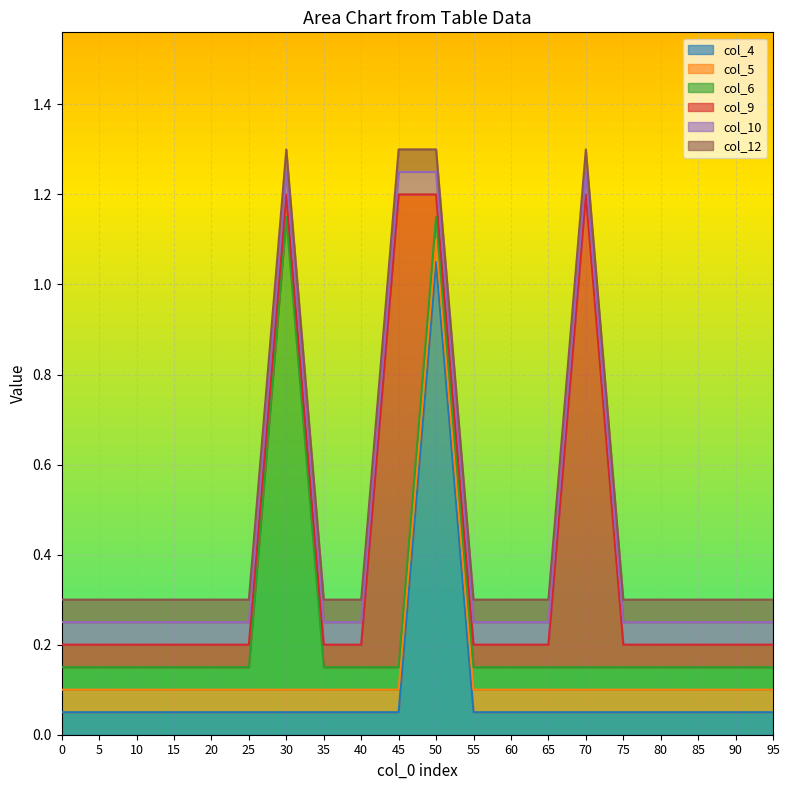

Reading left to right, transcribe all the data shown in this chart.

col_4: 0	0	0	0	0	0	0	0	0	0	1	0	0	0	0	0	0	0	0	0
col_5: 0	0	0	0	0	0	0	0	0	0	0	0	0	0	0	0	0	0	0	0
col_6: 0	0	0	0	0	0	1	0	0	0	0	0	0	0	0	0	0	0	0	0
col_9: 0	0	0	0	0	0	0	0	0	1	0	0	0	0	1	0	0	0	0	0
col_10: 0	0	0	0	0	0	0	0	0	0	0	0	0	0	0	0	0	0	0	0
col_12: 0	0	0	0	0	0	0	0	0	0	0	0	0	0	0	0	0	0	0	0